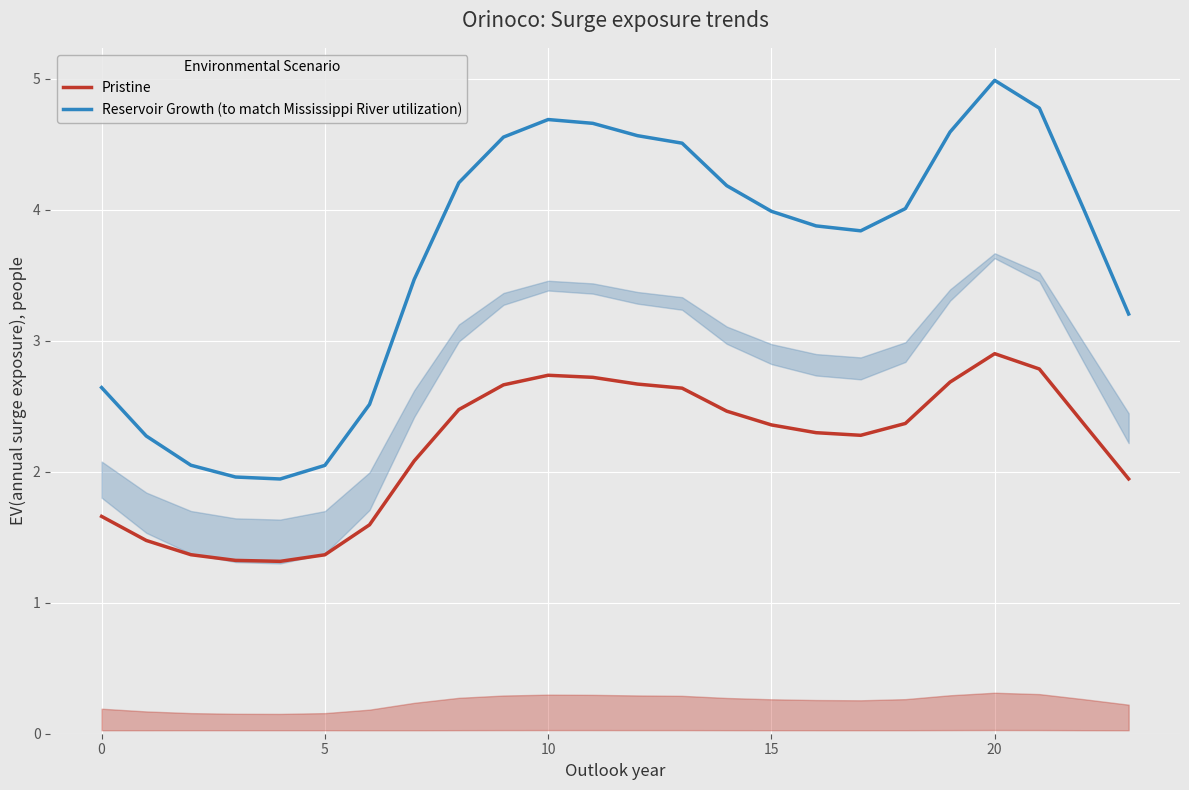

Does the chart display data point markers on the line(s)?

No